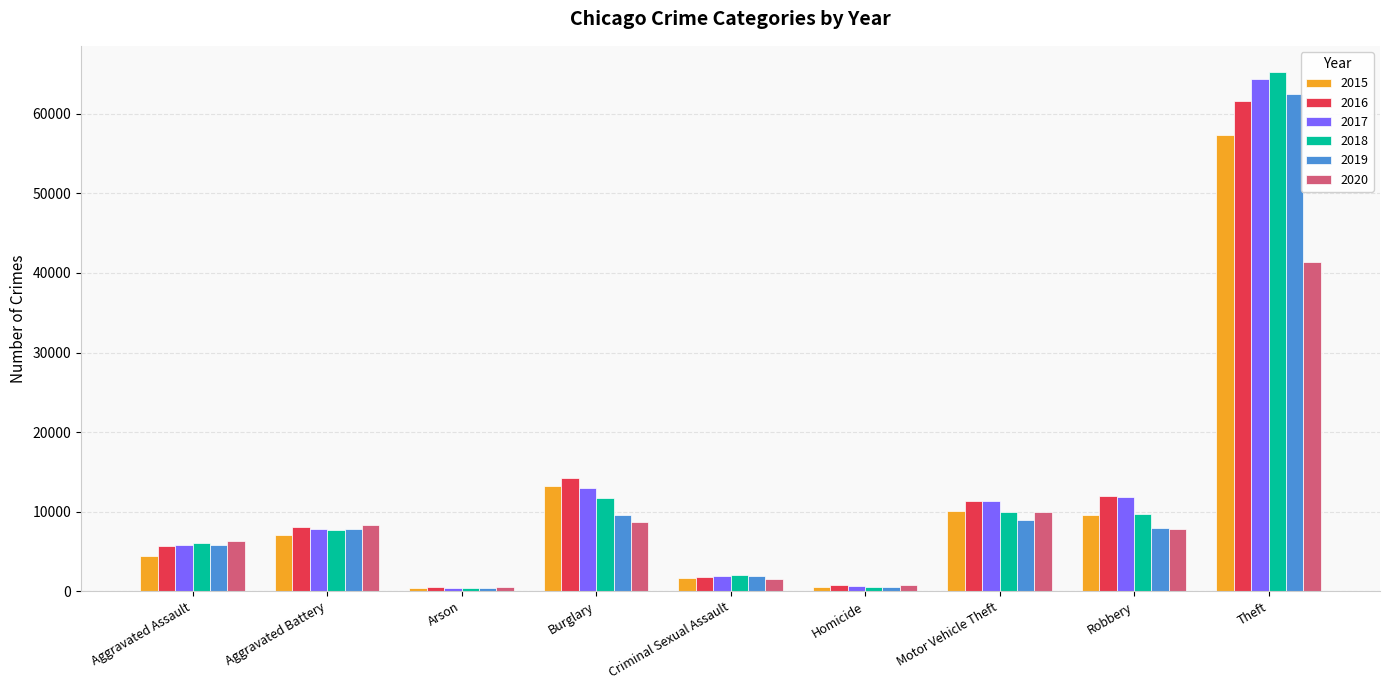

What is the value of the 2015 bar at the 1st from the left?

4480